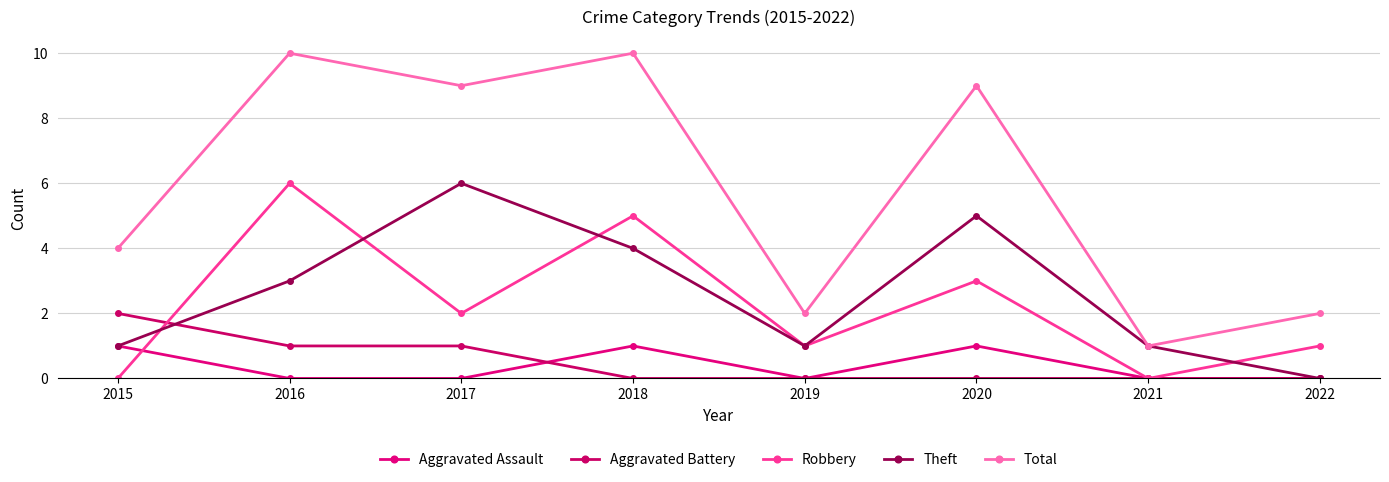

Reading left to right, extract all data points from this chart.

Aggravated Assault: 2015=1	2016=0	2017=0	2018=1	2019=0	2020=1	2021=0	2022=0
Aggravated Battery: 2015=2	2016=1	2017=1	2018=0	2019=0	2020=0	2021=0	2022=0
Robbery: 2015=0	2016=6	2017=2	2018=5	2019=1	2020=3	2021=0	2022=1
Theft: 2015=1	2016=3	2017=6	2018=4	2019=1	2020=5	2021=1	2022=0
Total: 2015=4	2016=10	2017=9	2018=10	2019=2	2020=9	2021=1	2022=2